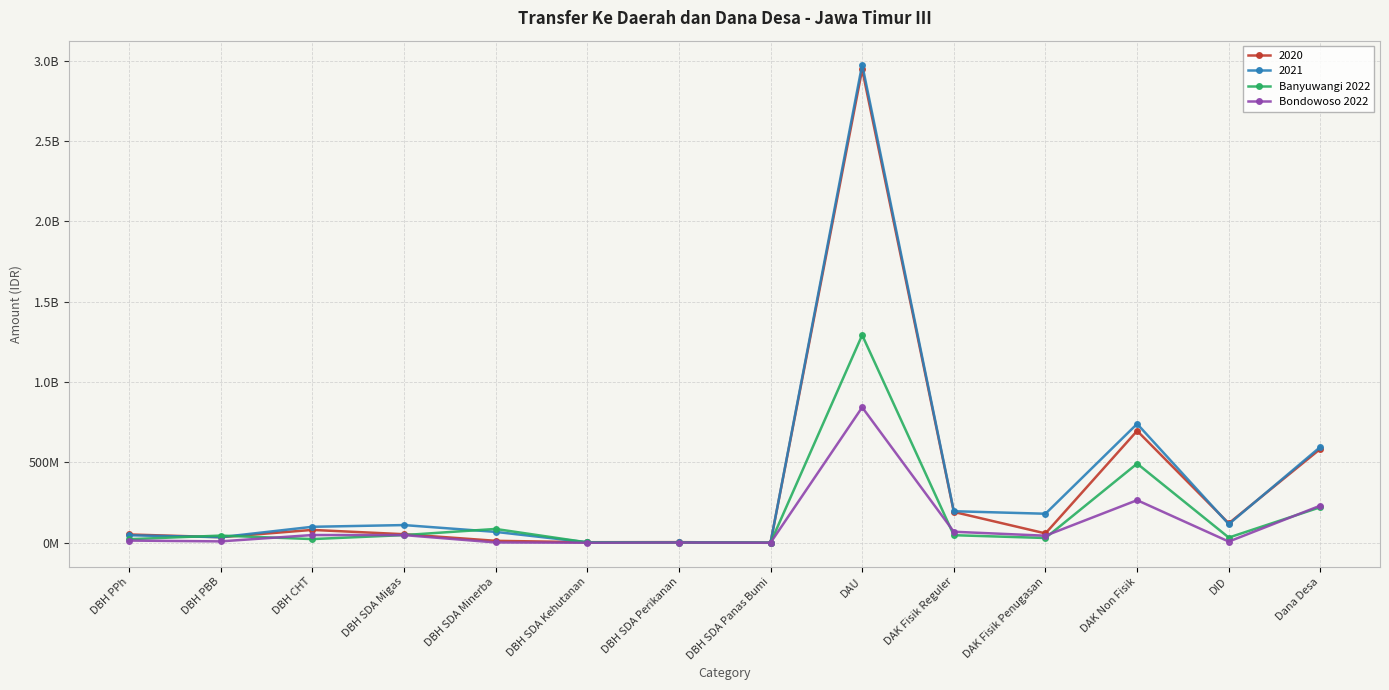

How many times do Bondowoso 2022 and Banyuwangi 2022 cross each other?

4